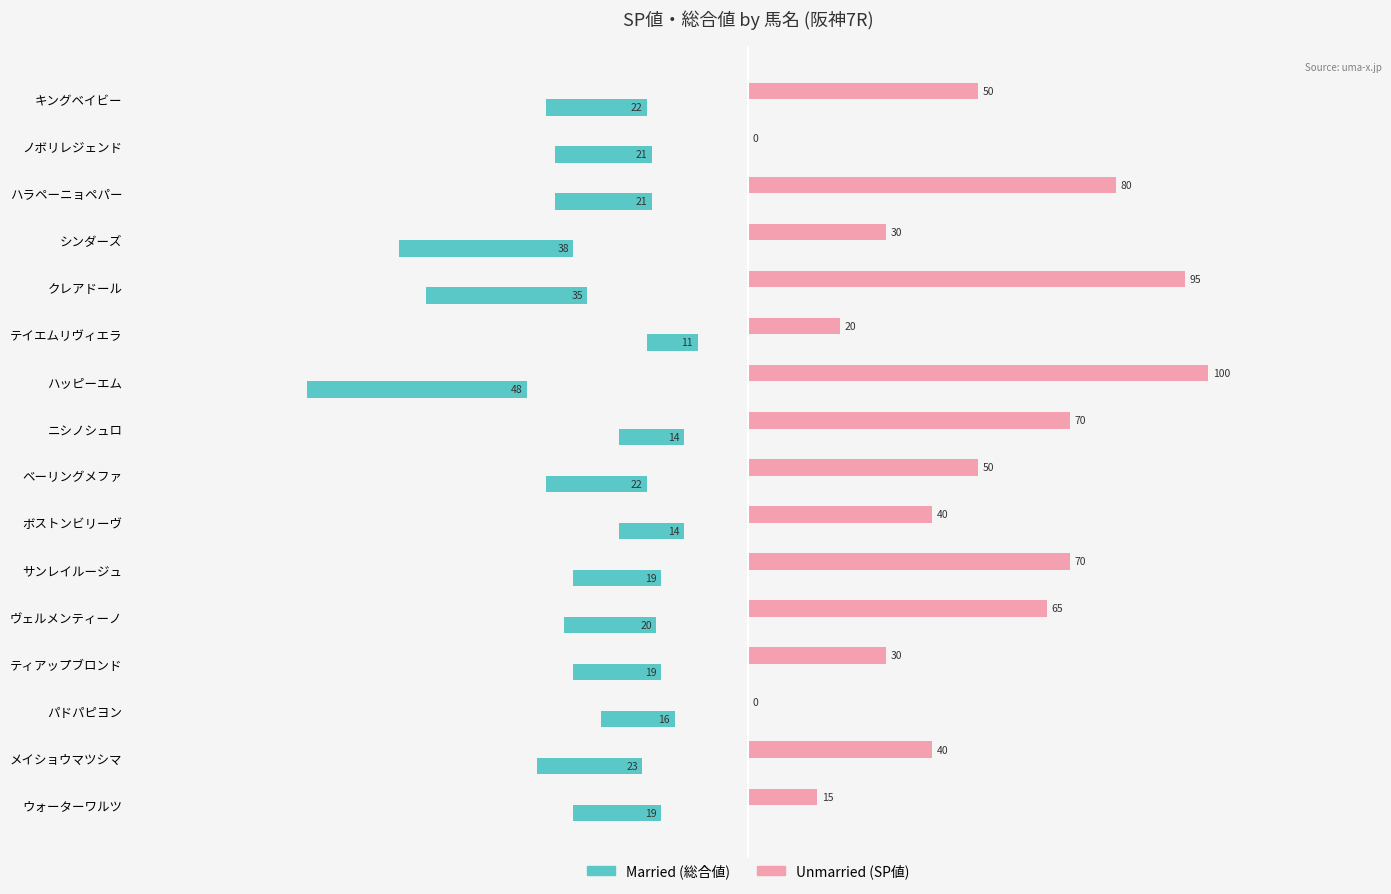

What is the greatest value displayed?

100